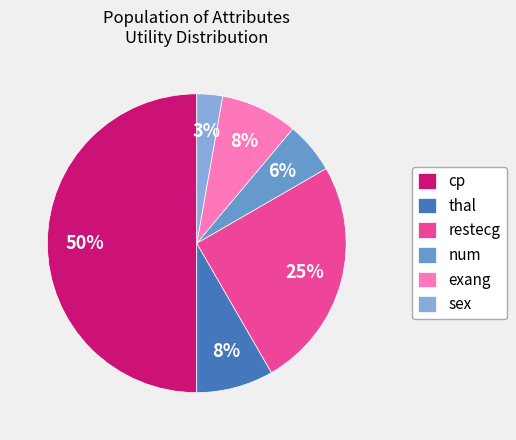

To the nearest percent, what is the average slice percentage?

17%